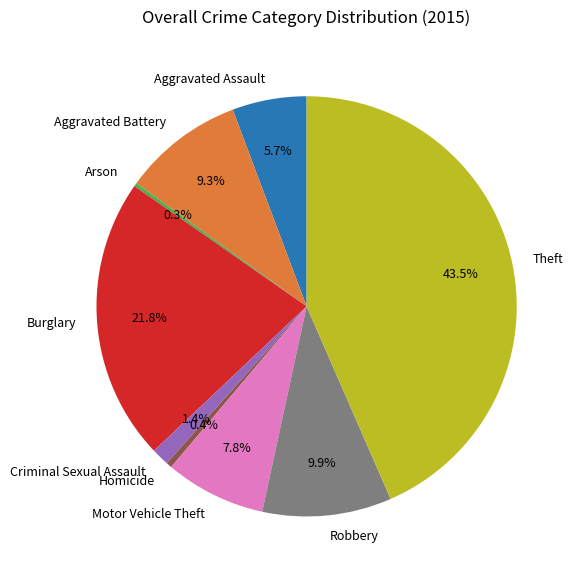

Is the sum of Robbery and Criminal Sexual Assault greater than half?

No